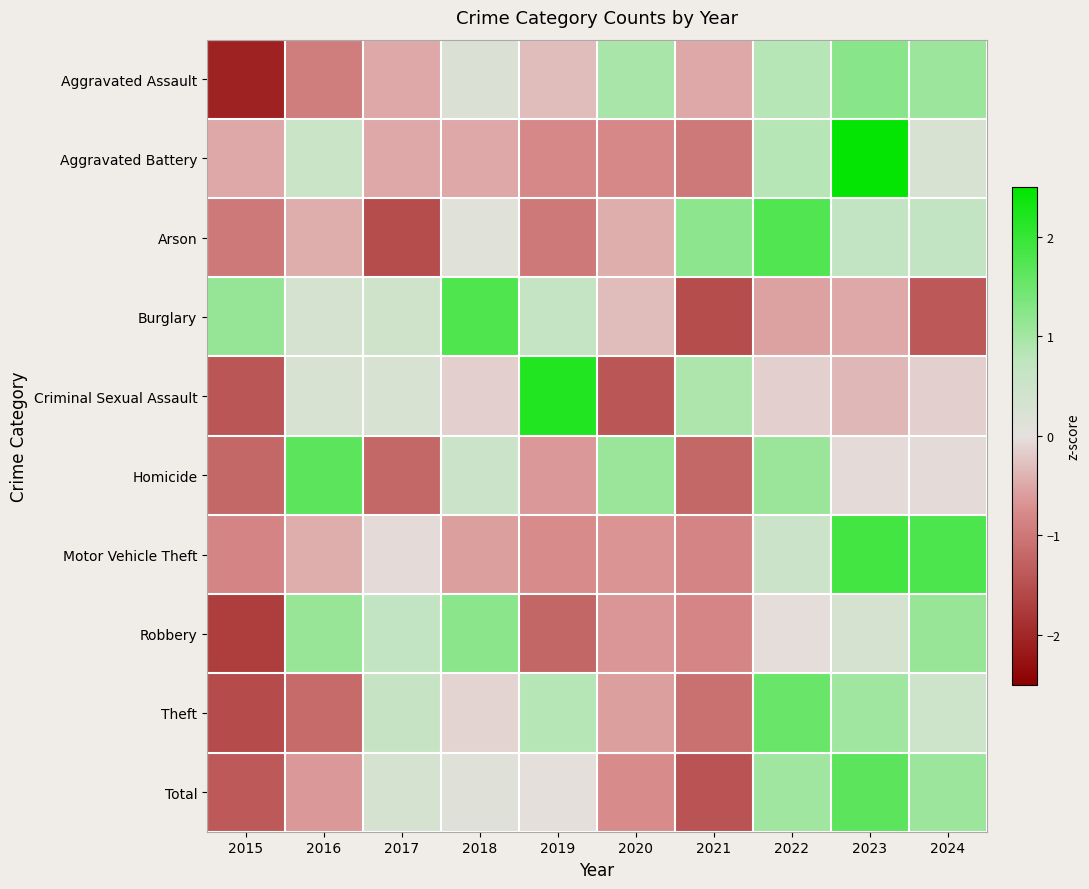

What is the total value across all series at 2024?

4.8